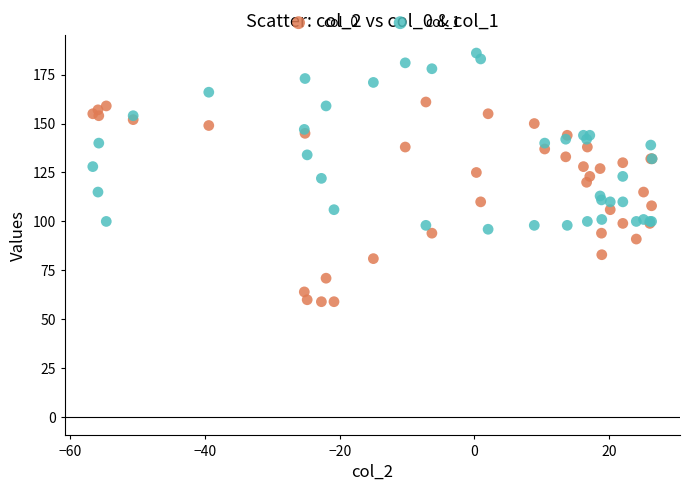

Which series contains the lowest Y value?

col_0